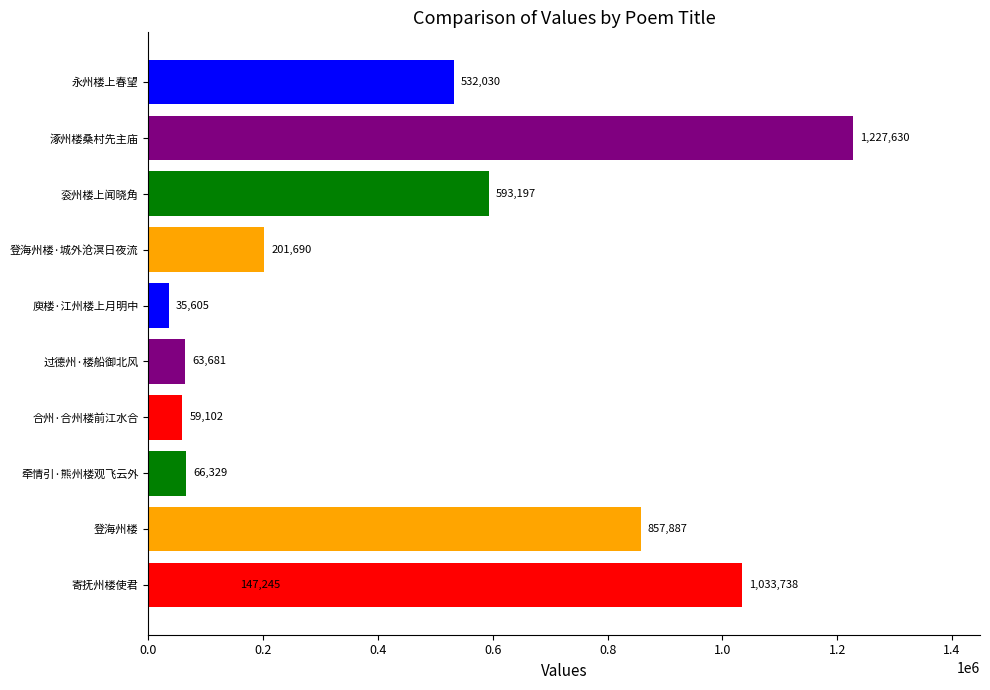

The chart shows a value of 204221 at 寄抚州楼使君. True or false?

False